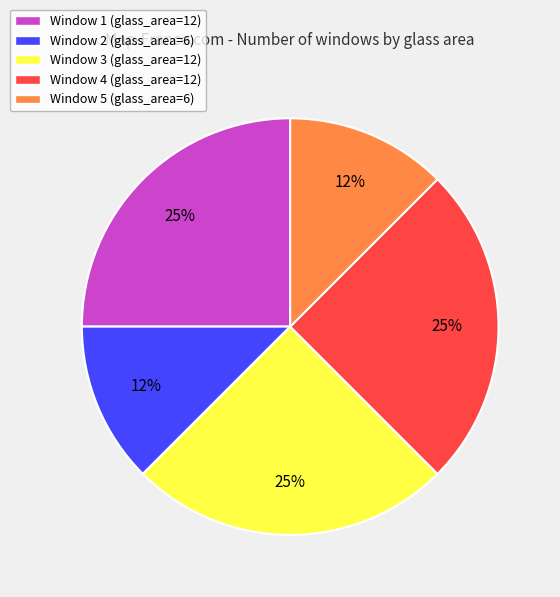

Count the number of slices in the pie.

5